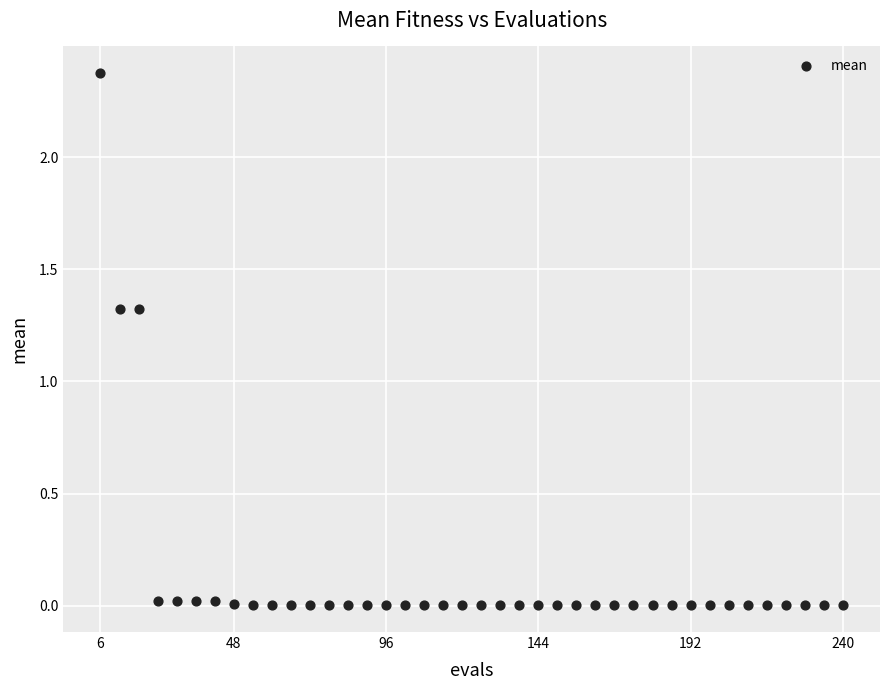

What is the range of Y values (max minus min)?

2.4